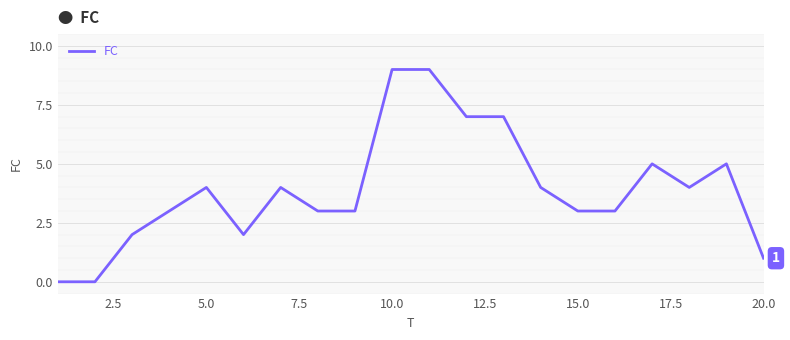

What is the difference between the maximum and minimum values?

9